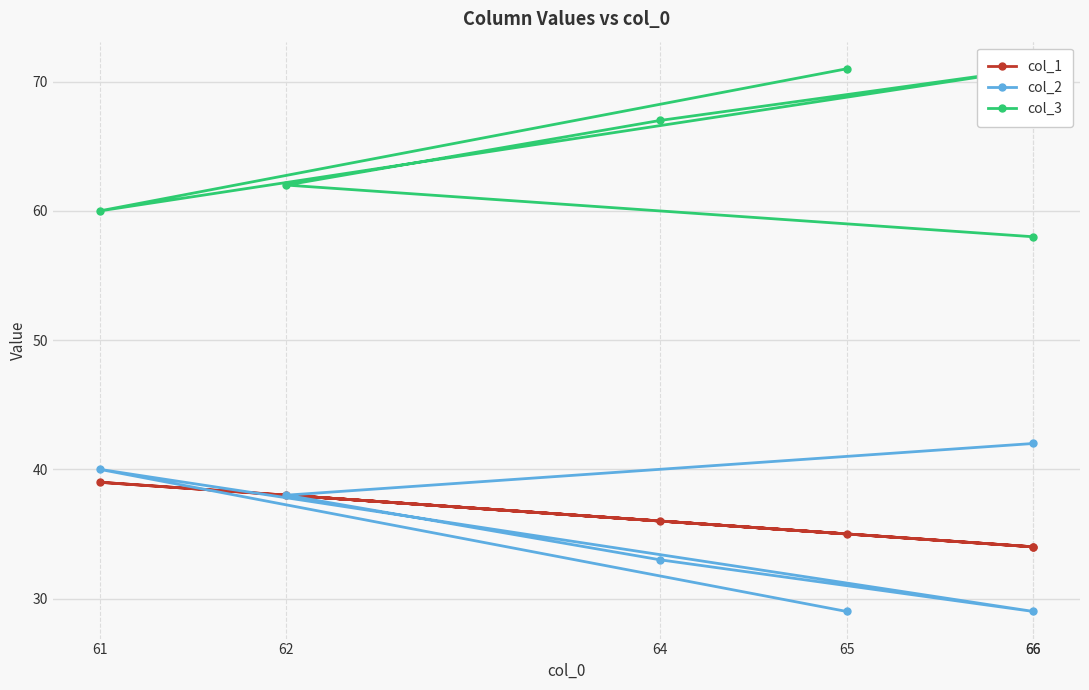

How many values in the col_1 series exceed 36?

2